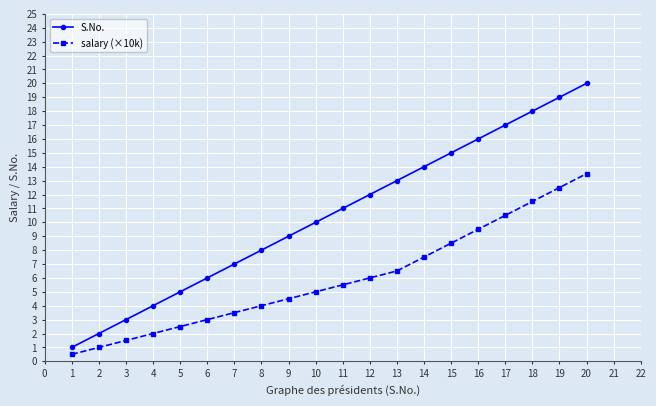

How many lines are shown in the chart?

2